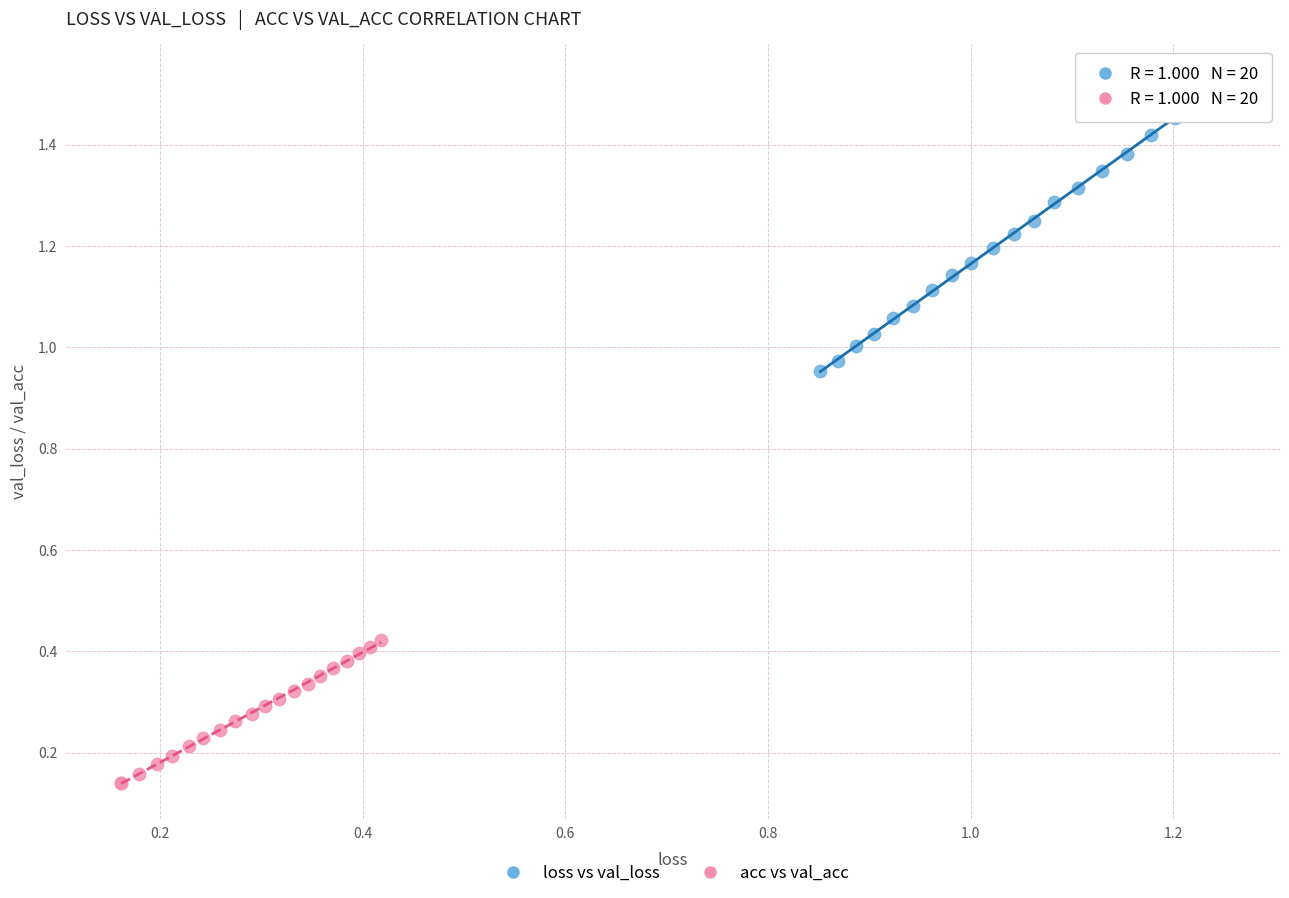

Which series reaches the minimum Y coordinate?

acc vs val_acc